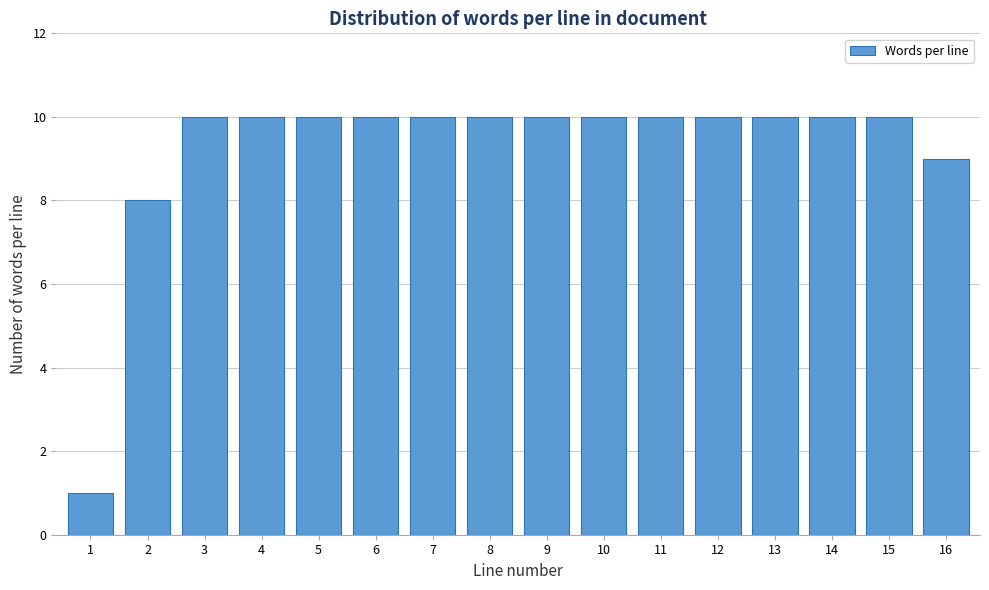

Reading left to right, list all the values displayed in this chart.

1=1	2=8	3=10	4=10	5=10	6=10	7=10	8=10	9=10	10=10	11=10	12=10	13=10	14=10	15=10	16=9